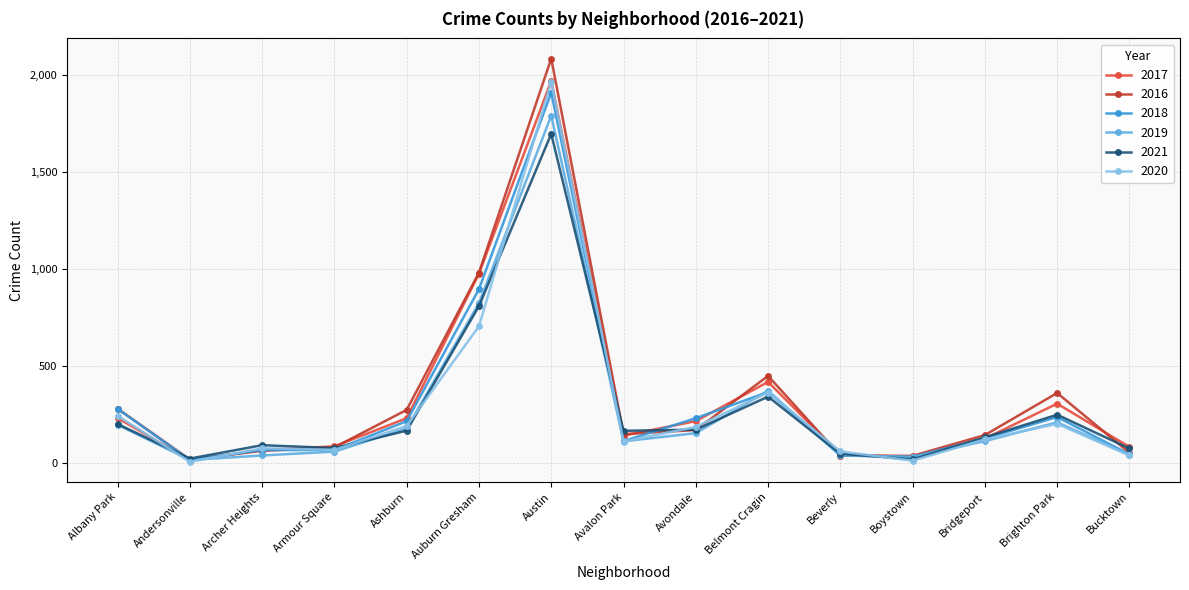

What is the value of the 2020 point at the 6th from the left?

707